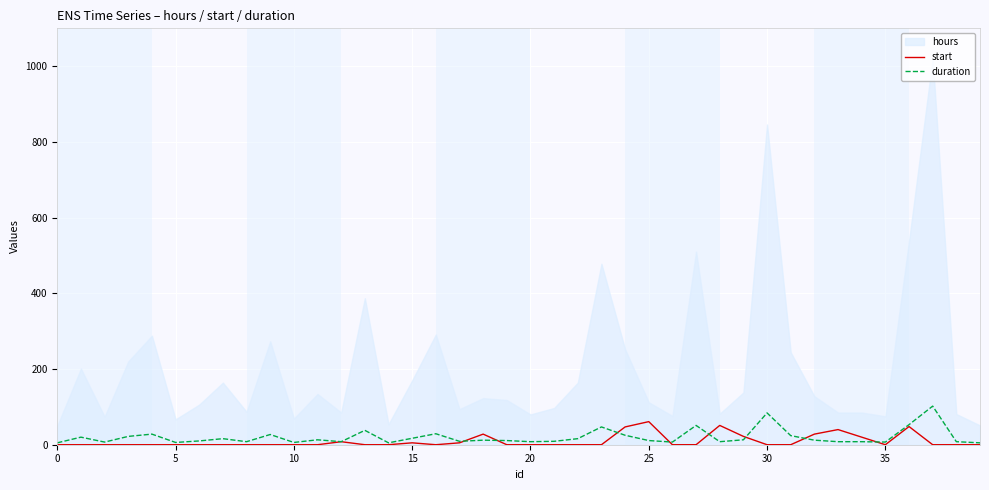

What is the highest value of the start series?

61